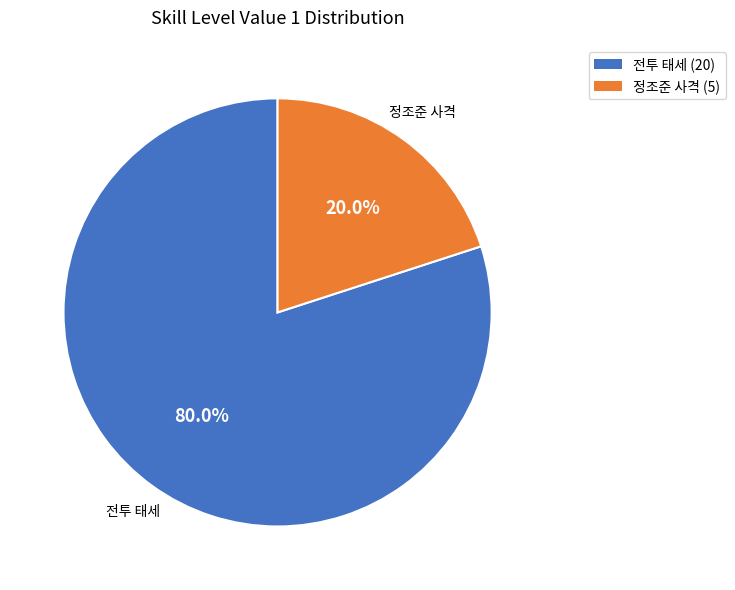

Is there a majority slice in this chart?

Yes